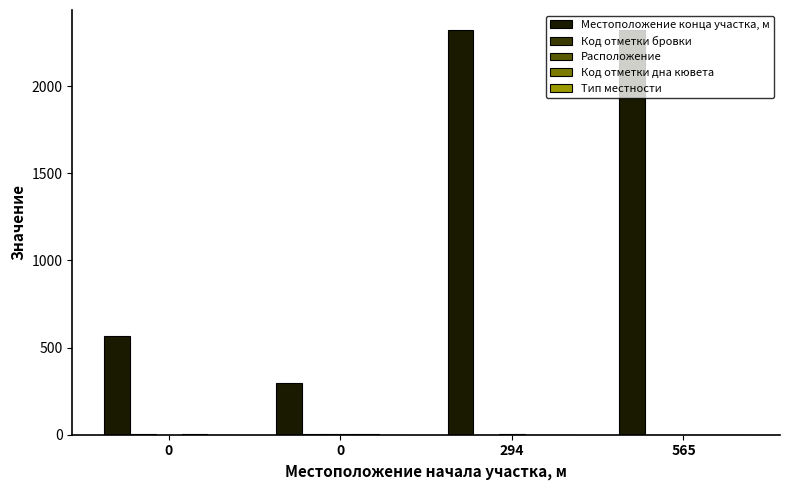

At which label does Местоположение конца участка, м reach its peak?

294